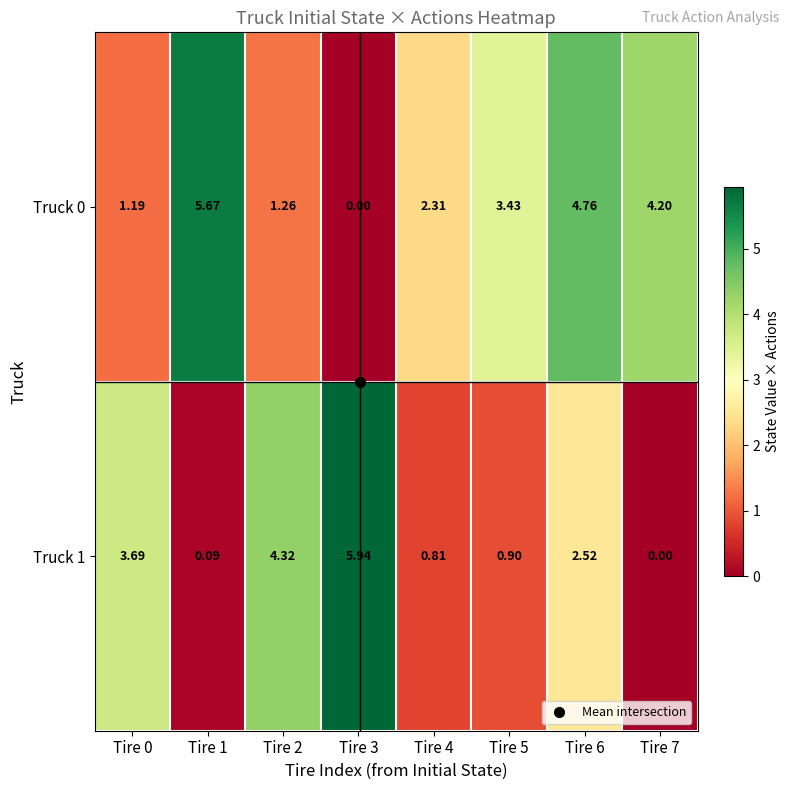

Is the value of Truck 0 at Tire 6 greater than the value of Truck 1 at Tire 3?

No